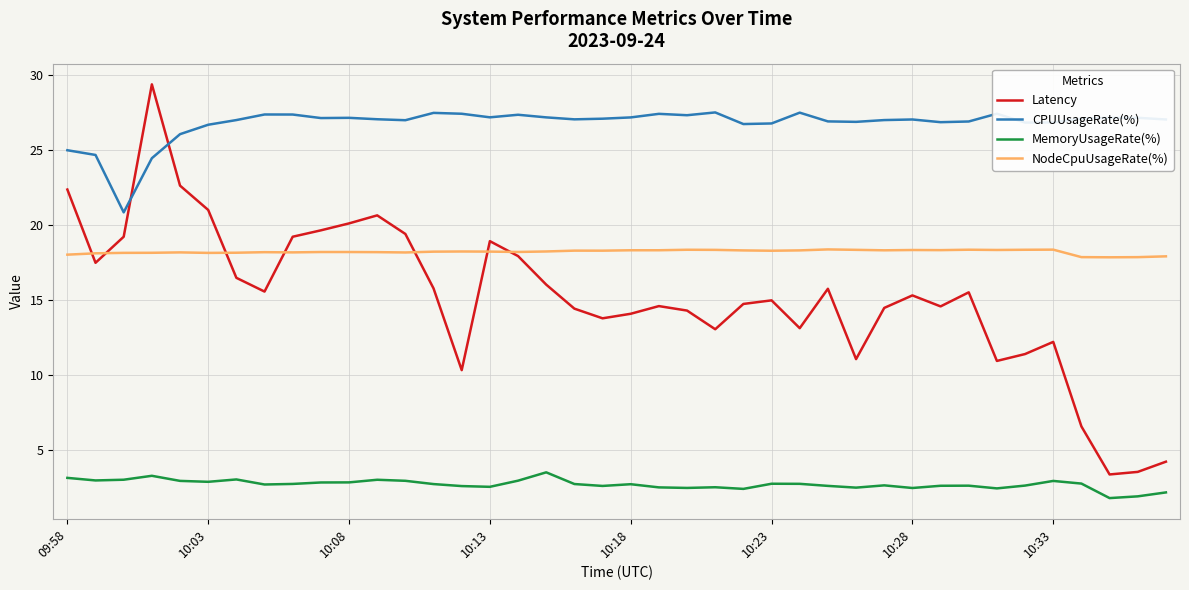

Which series has the largest total across all categories?

CPUUsageRate(%)